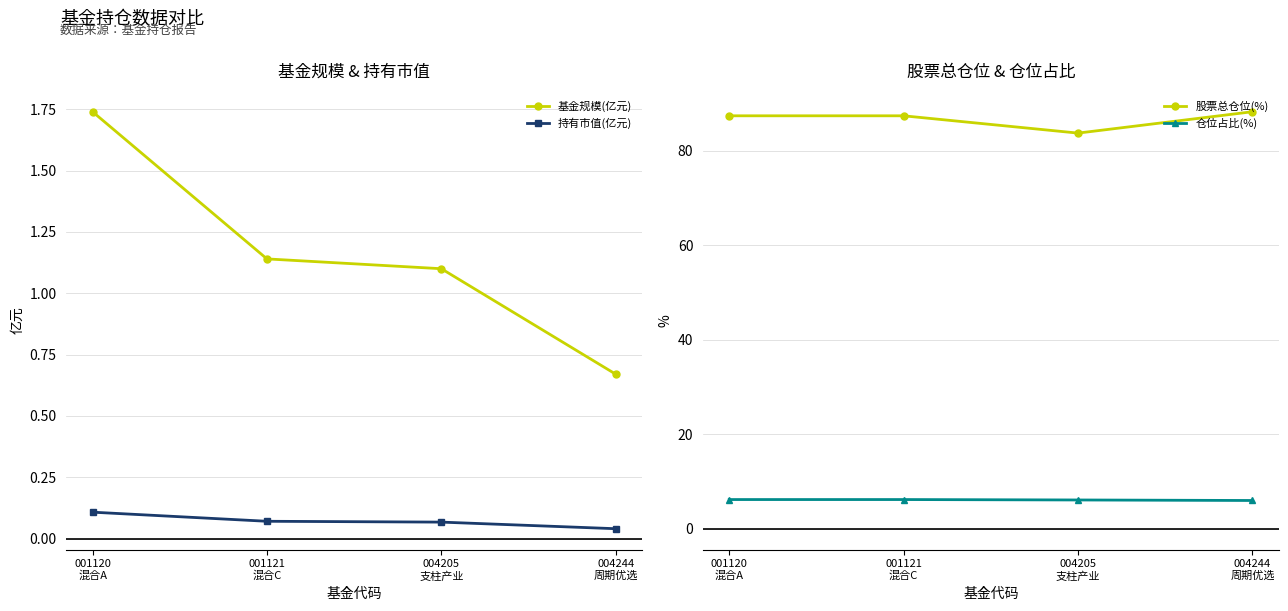

Which series has the largest total across all categories?

股票总仓位(%)